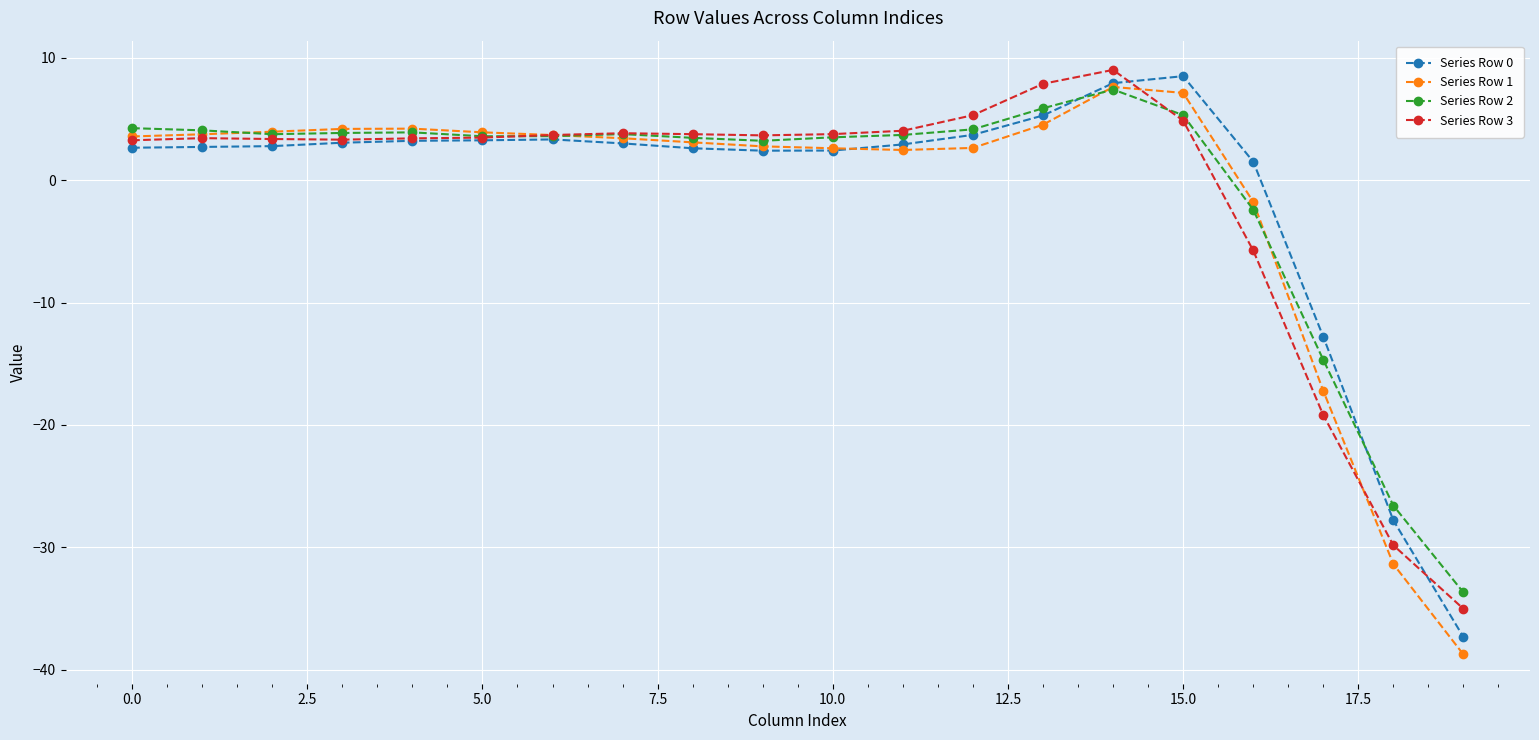

Which series has the largest range (max minus min)?

Series Row 1